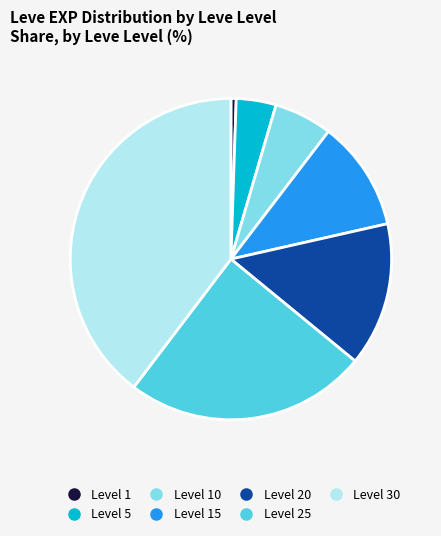

Is there any slice that represents more than half of the pie?

No